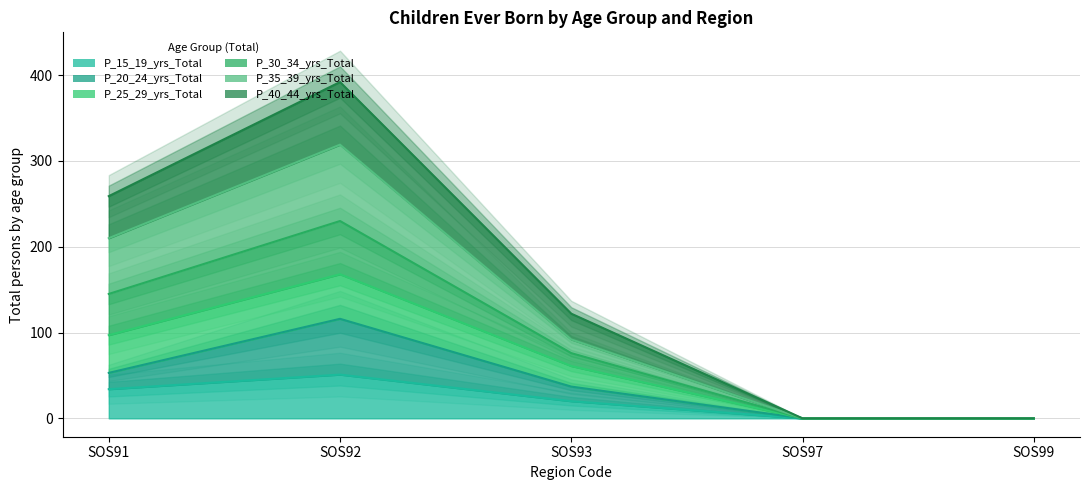

Which category has the lowest value in the P_30_34_yrs_Total series?

SOS97